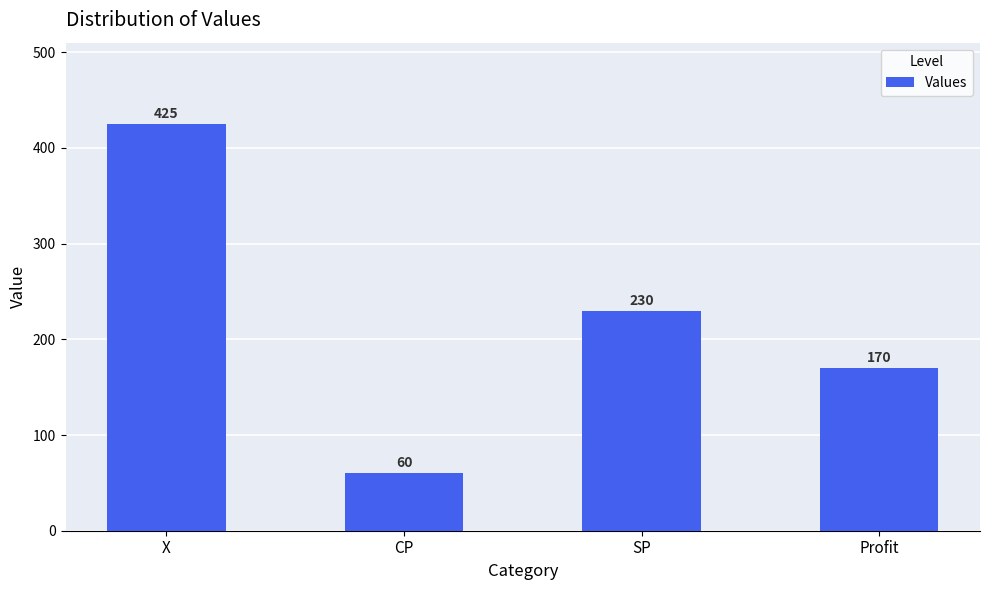

Approximately how many times larger is the value at X compared to Profit?

2.5